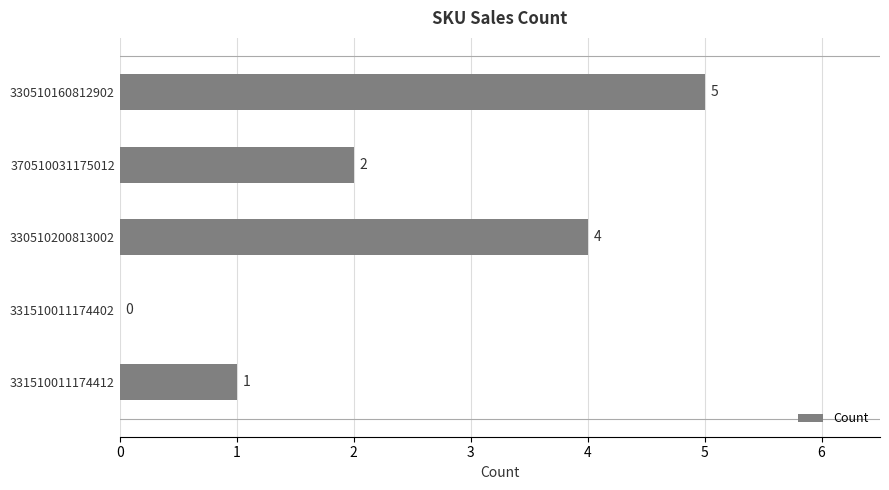

What is the greatest value displayed?

5